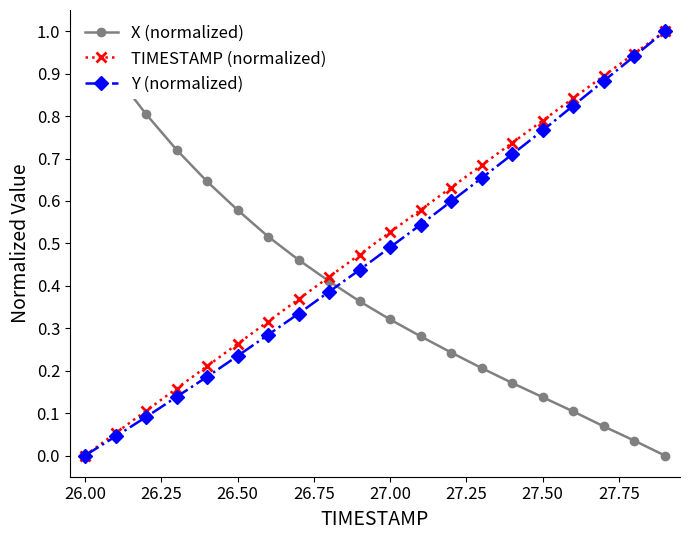

The value of Y (normalized) at 26.00 is 0.0. True or false?

True